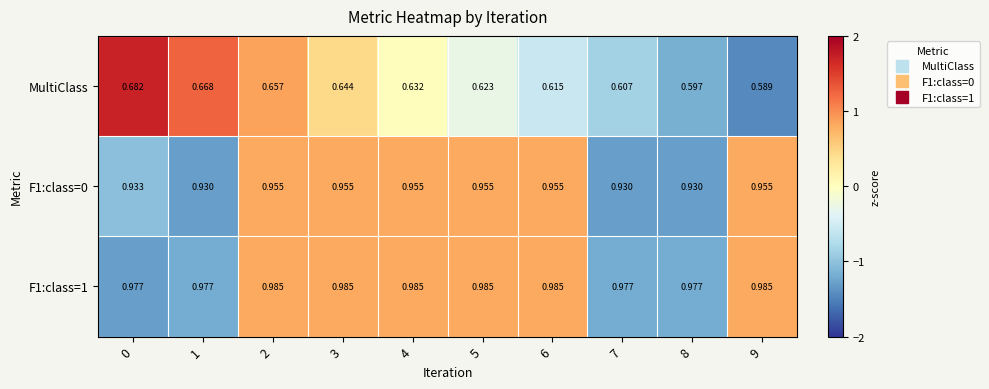

Between 1 and 6, which series saw the biggest shift?

MultiClass